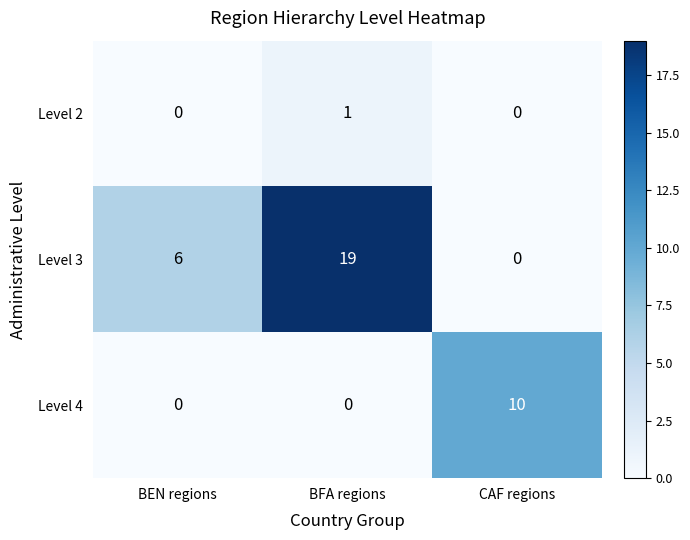

Is it true that Level 4 equals 10 at CAF regions?

True